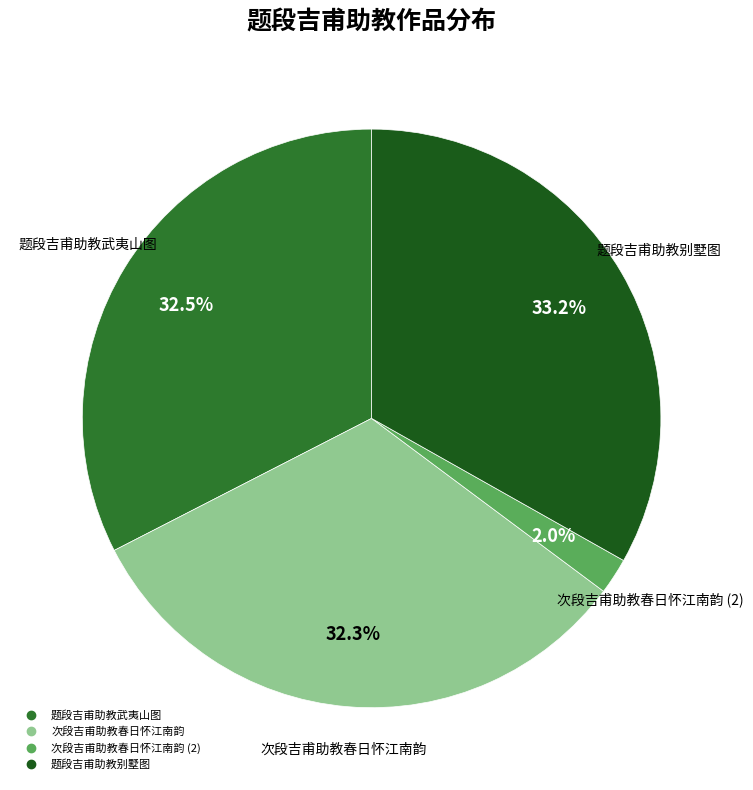

Does any single category account for the majority?

No